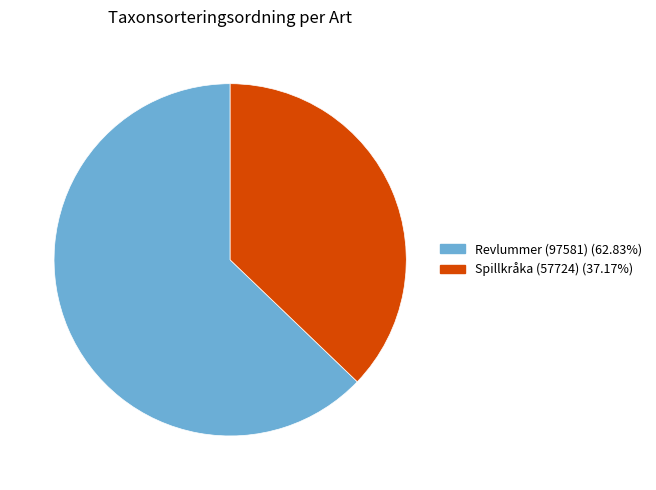

The Spillkråka (57724) slice represents 45% of the pie. True or false?

False